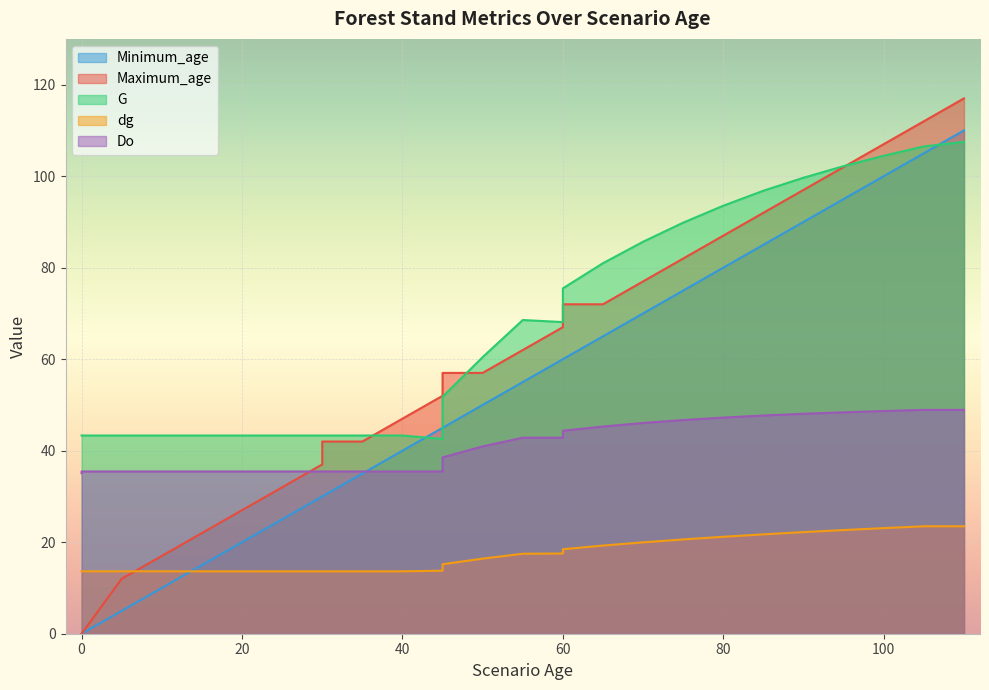

How many times do dg and Maximum_age cross each other?

1